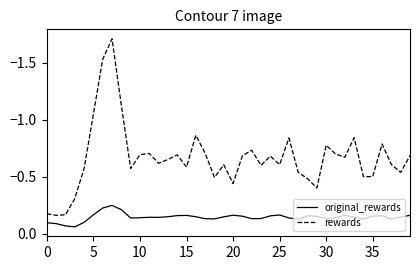

Which series has the largest range (max minus min)?

rewards